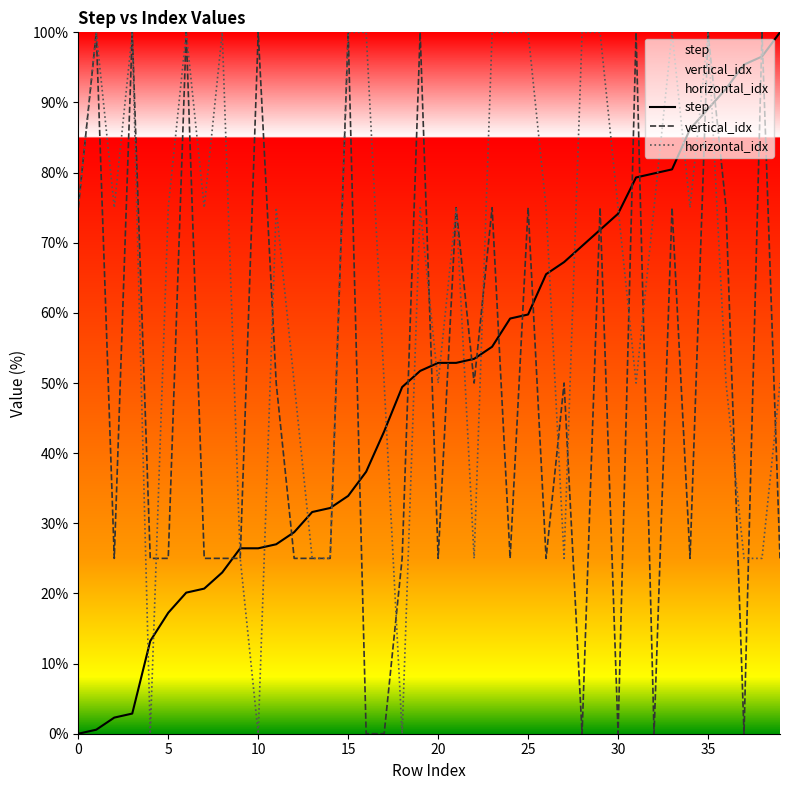

True or false: horizontal_idx and step intersect in this chart.

True